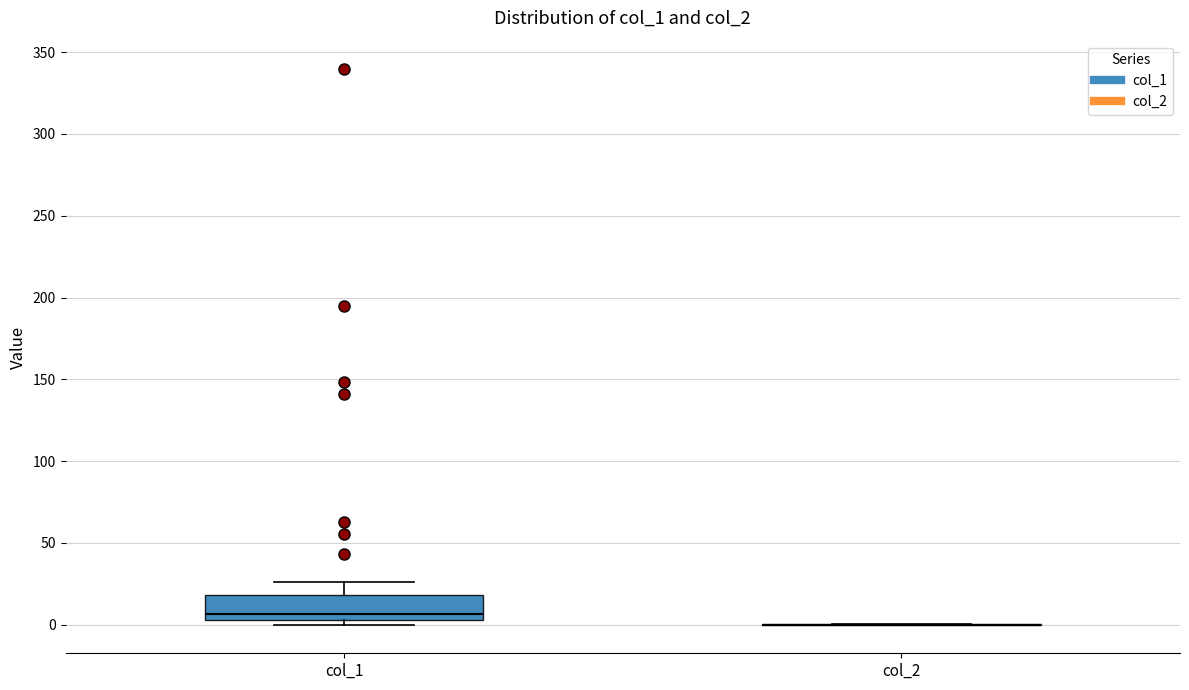

Where is the lower edge of the box for col_1 on the y-axis? The values are not printed on the chart, so give them approximately, as read against the axis.

5